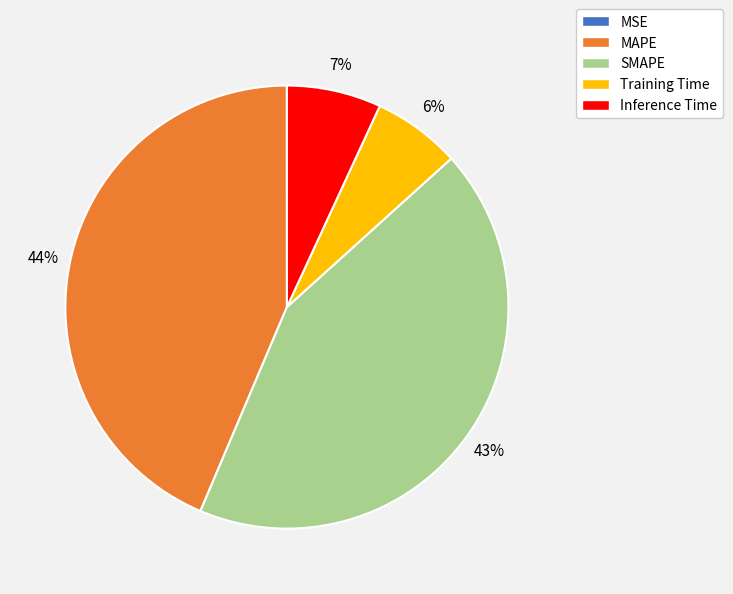

What is the ratio of the value at SMAPE to the value at MAPE?

1.0